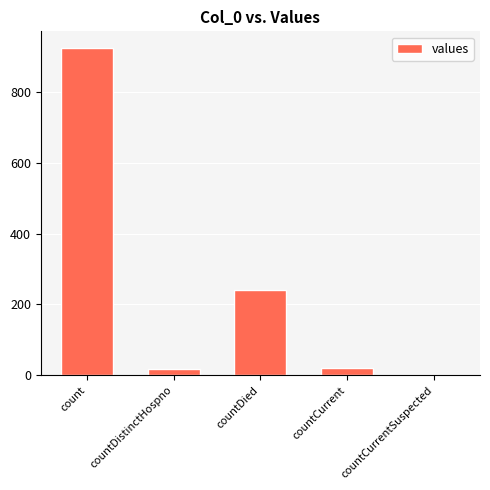

What is the greatest value displayed?

924